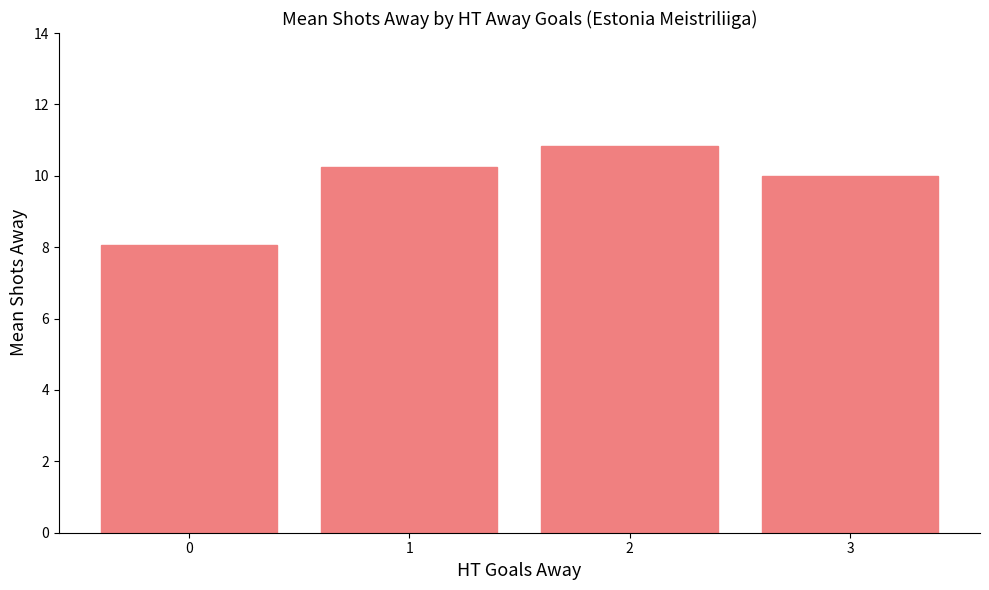

What is the smallest value displayed?

8.1